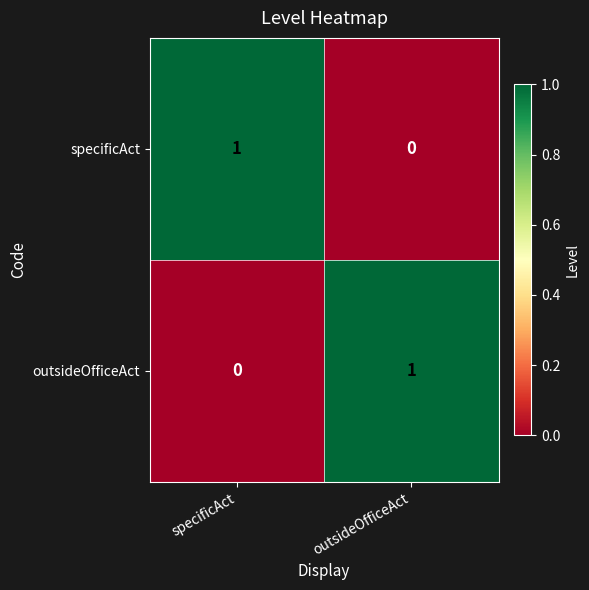

Where is specificAct nearest to the value 0?

outsideOfficeAct